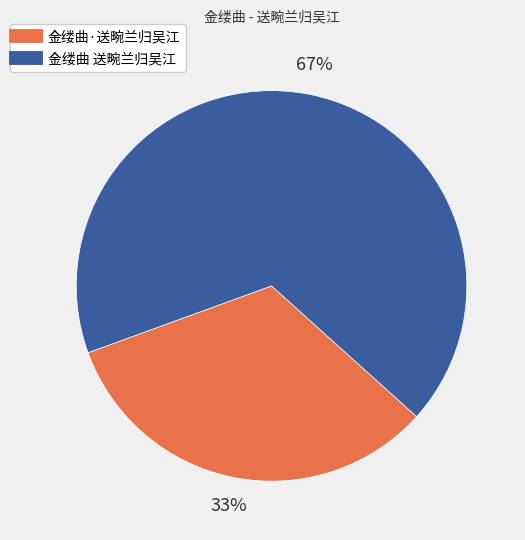

Which category has the smallest portion of the pie?

金缕曲·送畹兰归吴江